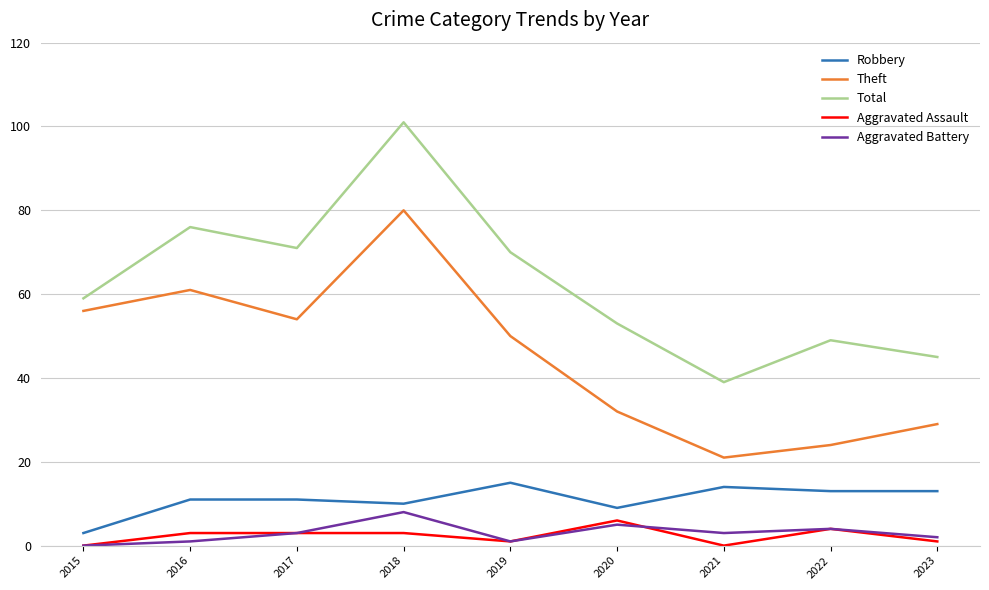

True or false: Theft has more than 1 interior local peaks.

True